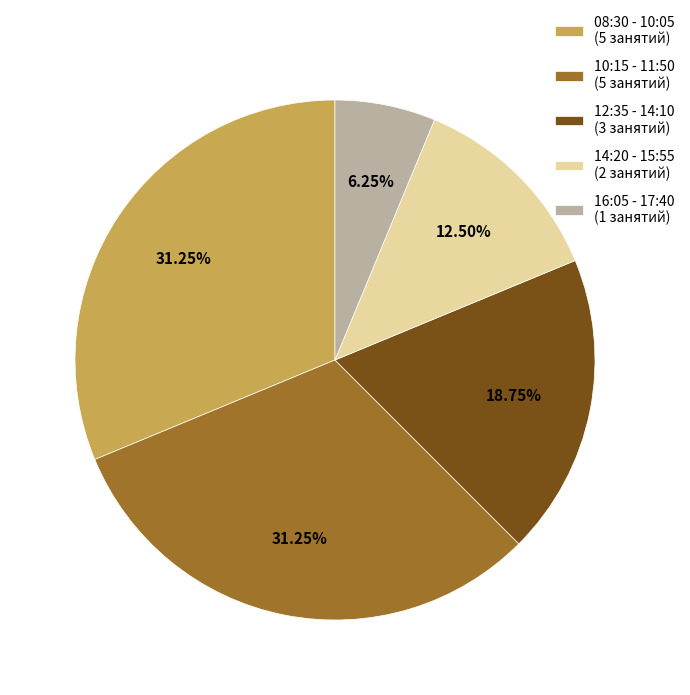

What is the ratio of the value at 10:15 - 11:50 (5 занятий) to the value at 16:05 - 17:40 (1 занятий)?

5.0